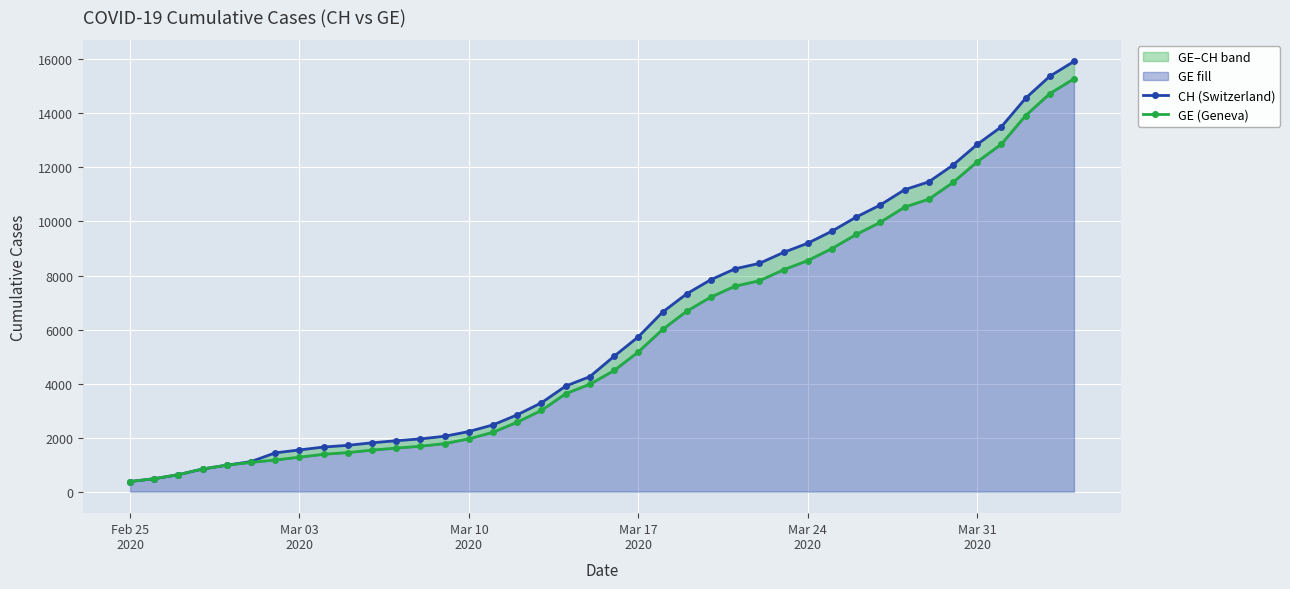

What is the difference between the maximum and minimum values in the GE (Geneva) series?

14909